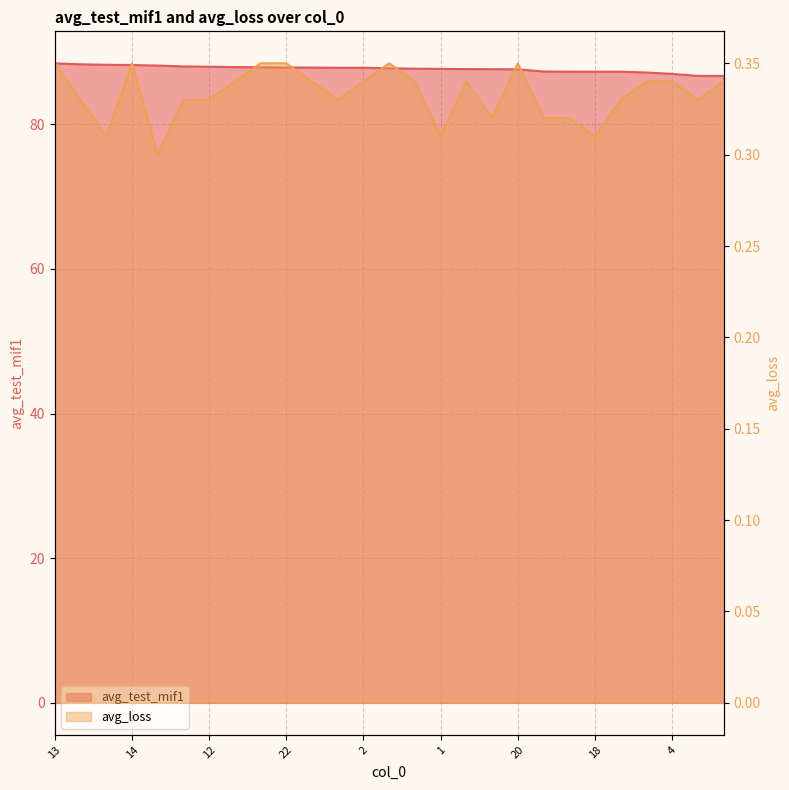

What is the minimum value for avg_loss?

0.3